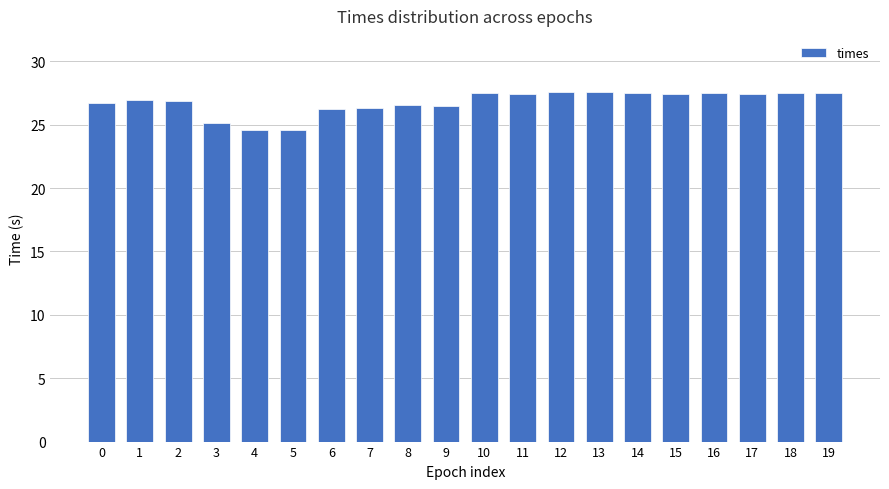

True or false: the data shows 13.6 at 1.

False